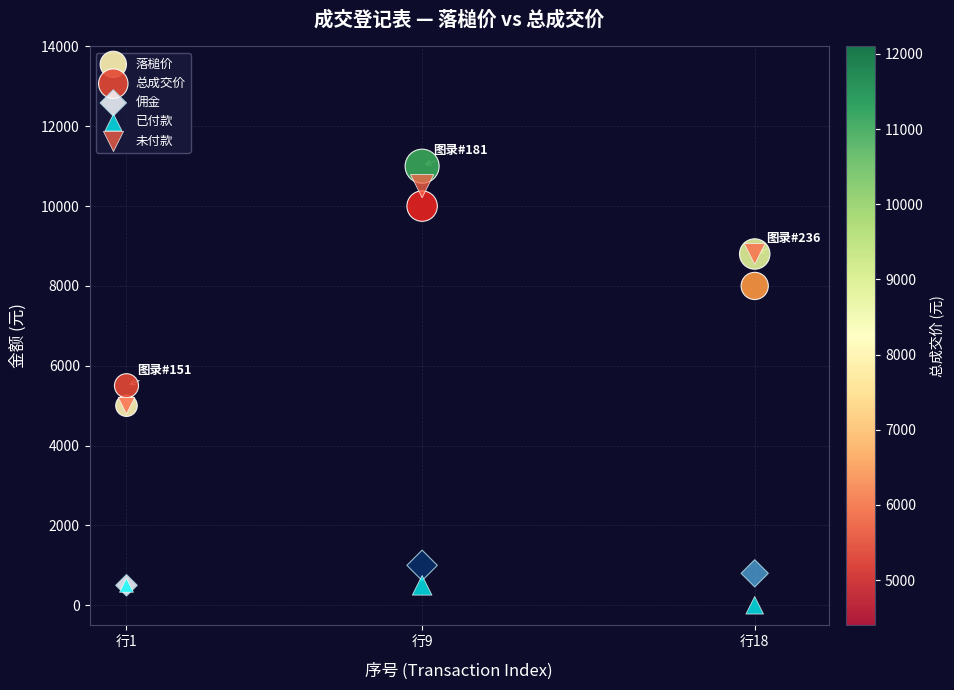

In the 落槌价 series, what Y value is closest to 7500?

8000